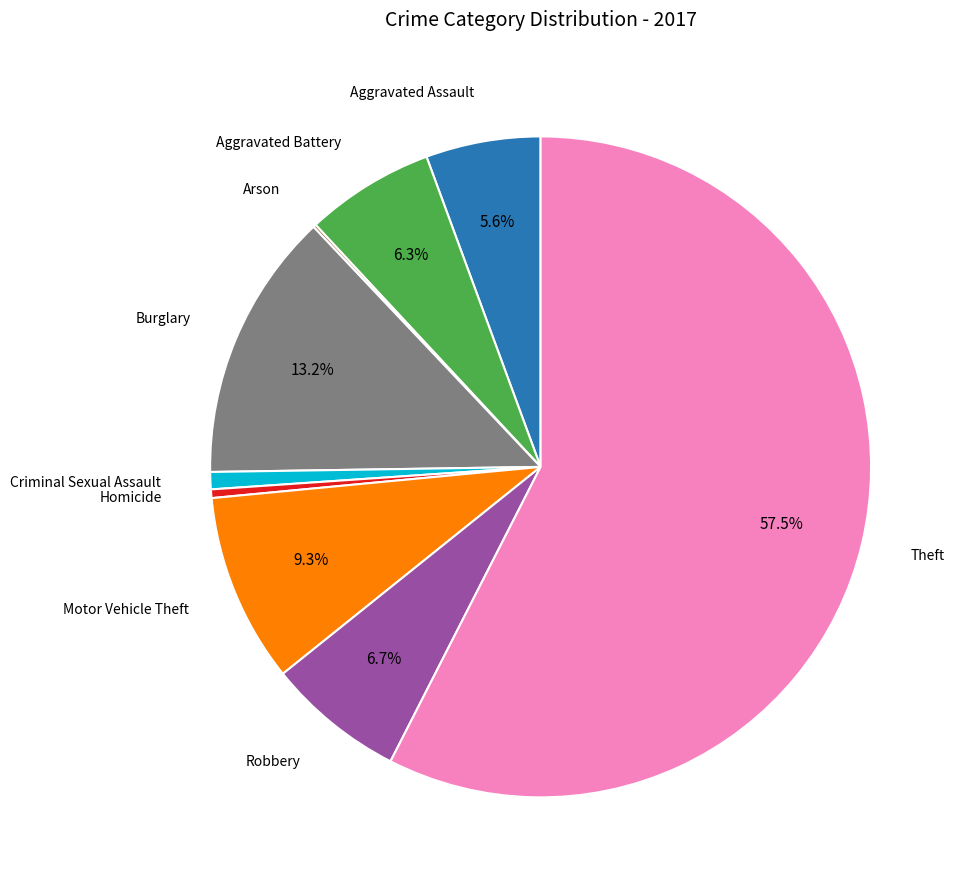

Is there a majority slice in this chart?

Yes